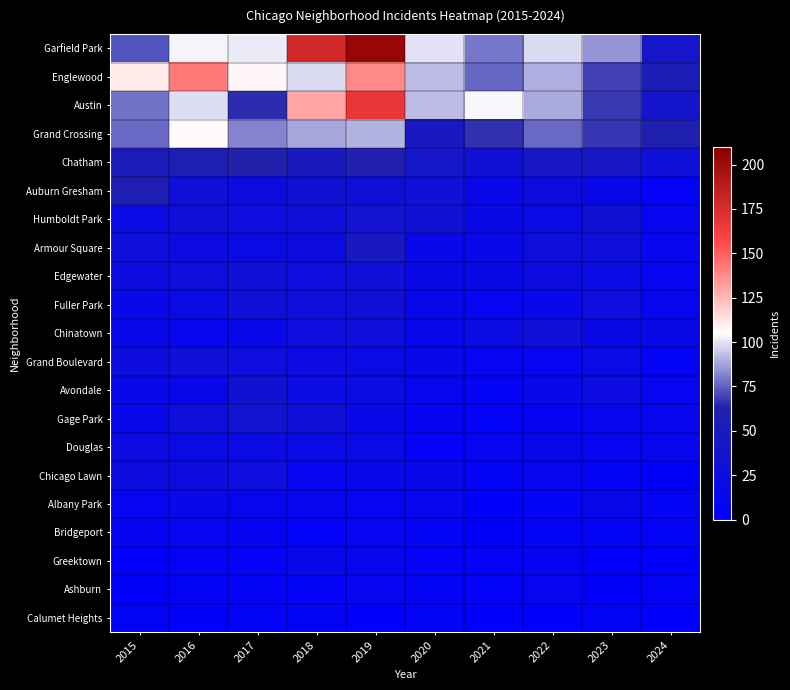

What is the total value across all series at 2021?

513